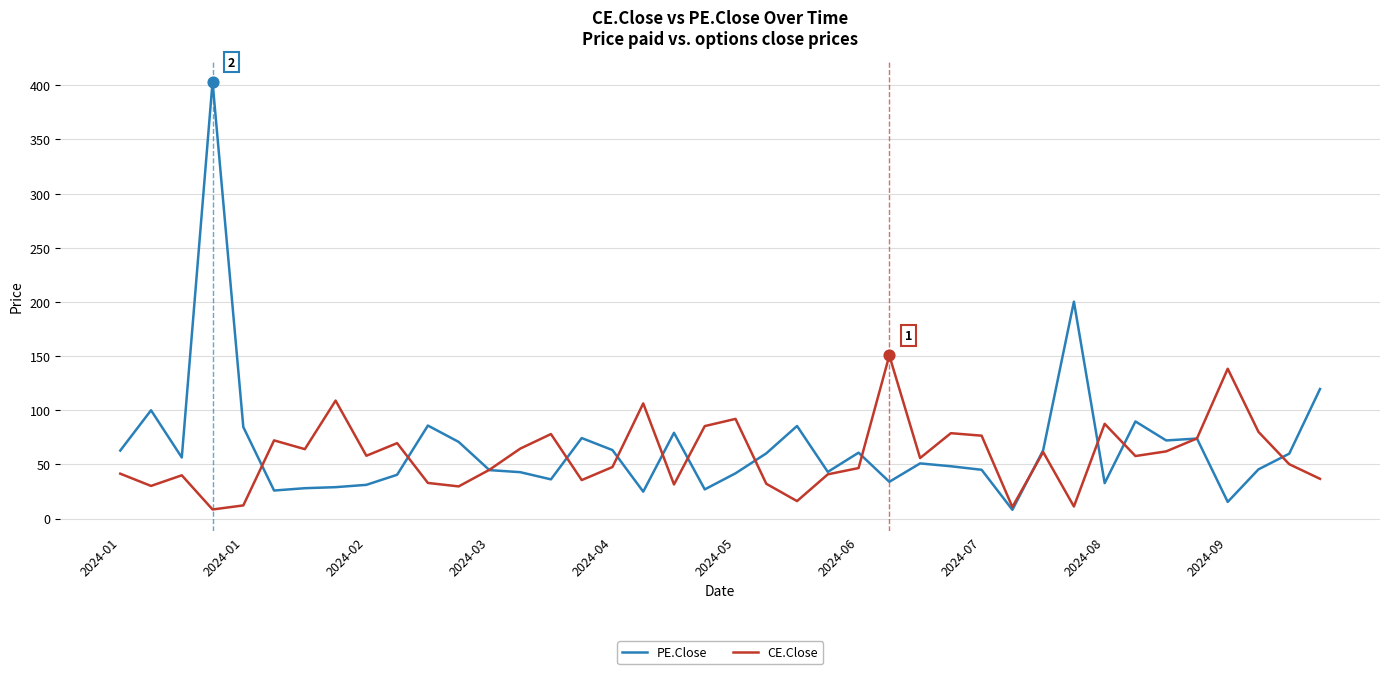

Which series has the widest spread of values?

PE.Close